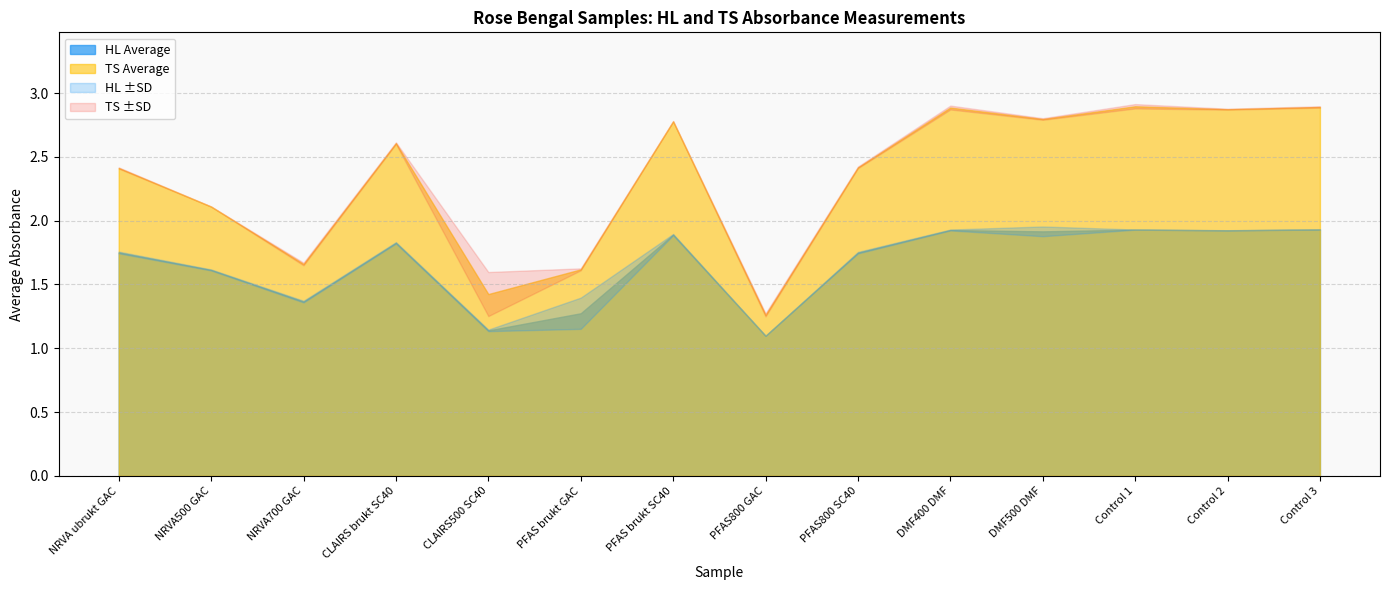

How many lines are shown in the chart?

6